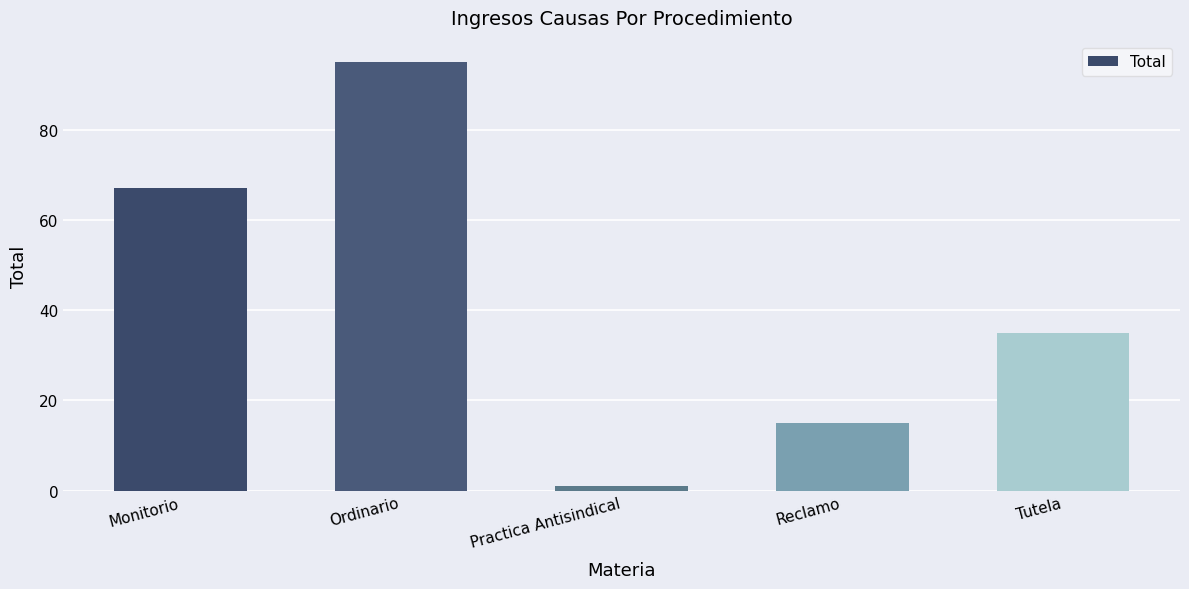

What position from the right is Practica Antisindical?

3